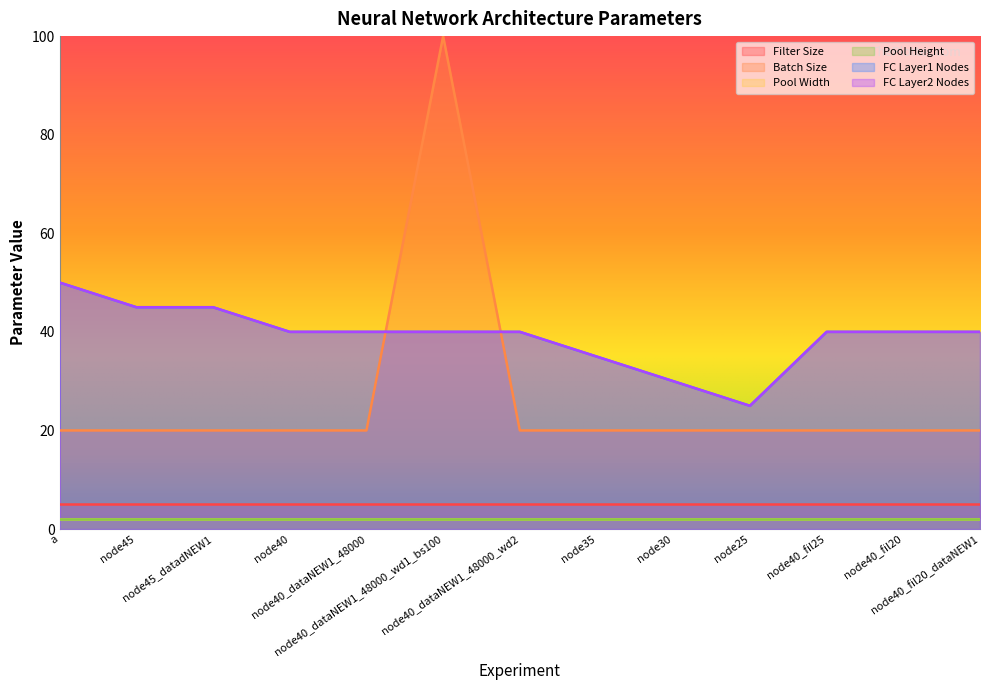

True or false: FC Layer2 Nodes has more than 1 points higher than both neighbors.

False